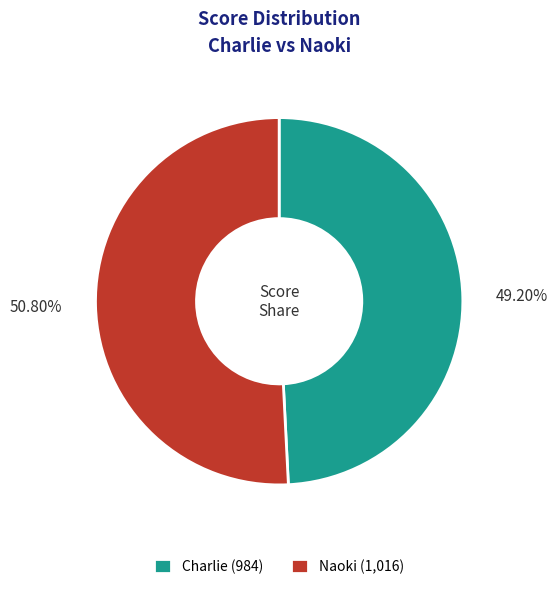

To the nearest percent, what is the difference between the largest and smallest slice percentages?

2%